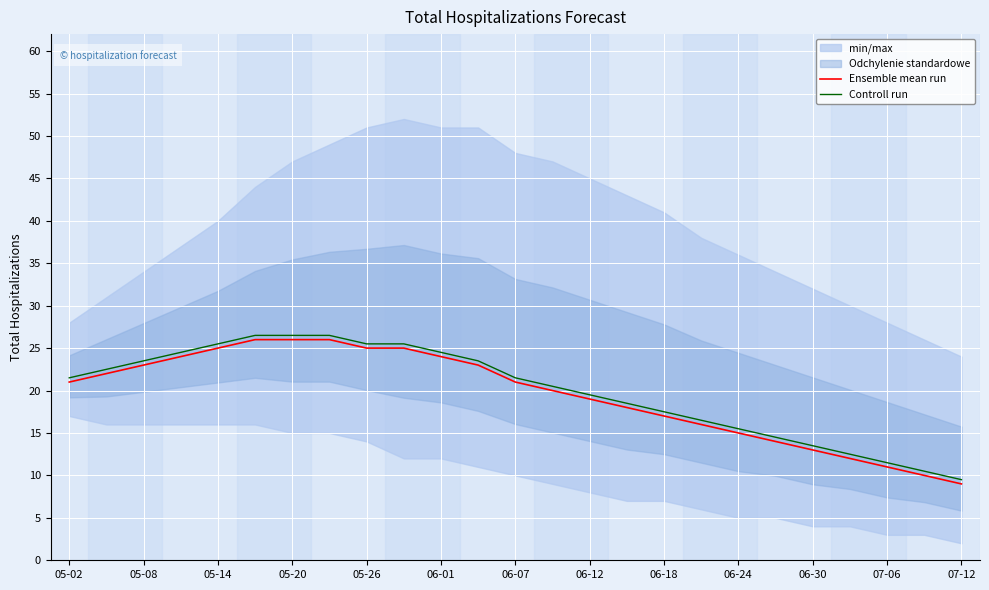

What is the maximum value for Ensemble mean run?

26.0